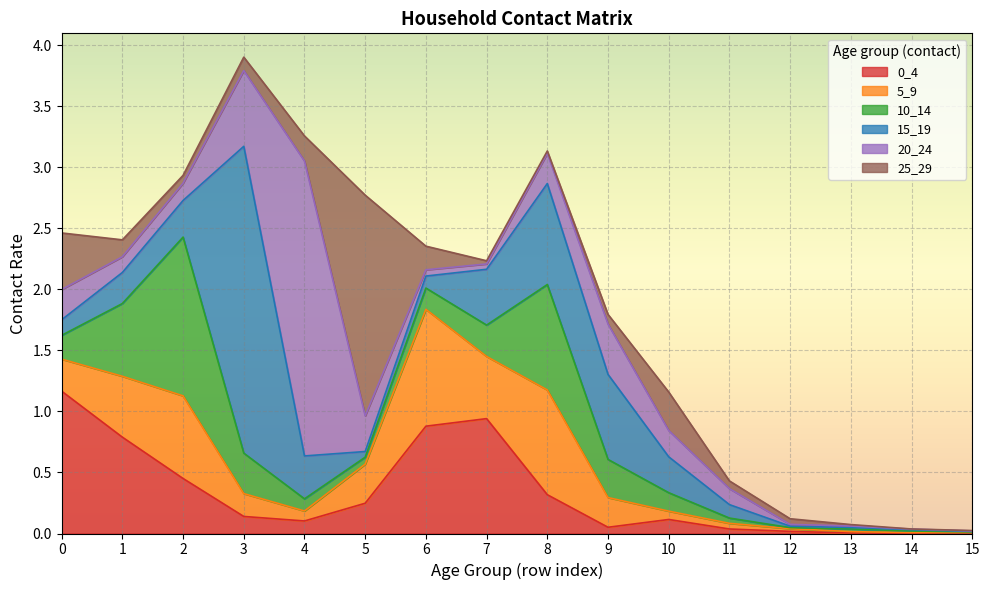

Reading left to right, what are all the values shown in this chart?

0_4: 0=1.2	1=0.8	2=0.5	3=0.1	4=0.1	5=0.2	6=0.9	7=0.9	8=0.3	9=0.1	10=0.1	11=0.0	12=0.0	13=0.0	14=0.0	15=0.0
5_9: 0=0.3	1=0.5	2=0.7	3=0.2	4=0.1	5=0.3	6=1.0	7=0.5	8=0.9	9=0.2	10=0.1	11=0.0	12=0.0	13=0.0	14=0.0	15=0.0
10_14: 0=0.2	1=0.6	2=1.3	3=0.3	4=0.1	5=0.1	6=0.2	7=0.3	8=0.9	9=0.3	10=0.2	11=0.0	12=0.0	13=0.0	14=0.0	15=0.0
15_19: 0=0.1	1=0.3	2=0.3	3=2.5	4=0.4	5=0.0	6=0.1	7=0.5	8=0.8	9=0.7	10=0.3	11=0.1	12=0.0	13=0.0	14=0.0	15=0.0
20_24: 0=0.2	1=0.1	2=0.1	3=0.6	4=2.4	5=0.3	6=0.1	7=0.0	8=0.2	9=0.4	10=0.2	11=0.1	12=0.0	13=0.0	14=0.0	15=0.0
25_29: 0=0.5	1=0.1	2=0.1	3=0.1	4=0.2	5=1.8	6=0.2	7=0.0	8=0.0	9=0.1	10=0.3	11=0.1	12=0.0	13=0.0	14=0.0	15=0.0